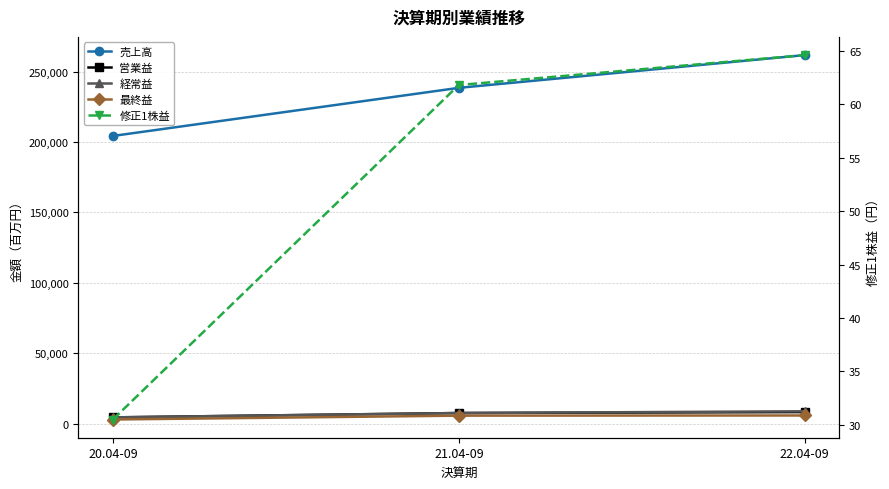

How many 経常益 values are between 4375 and 8715?

3